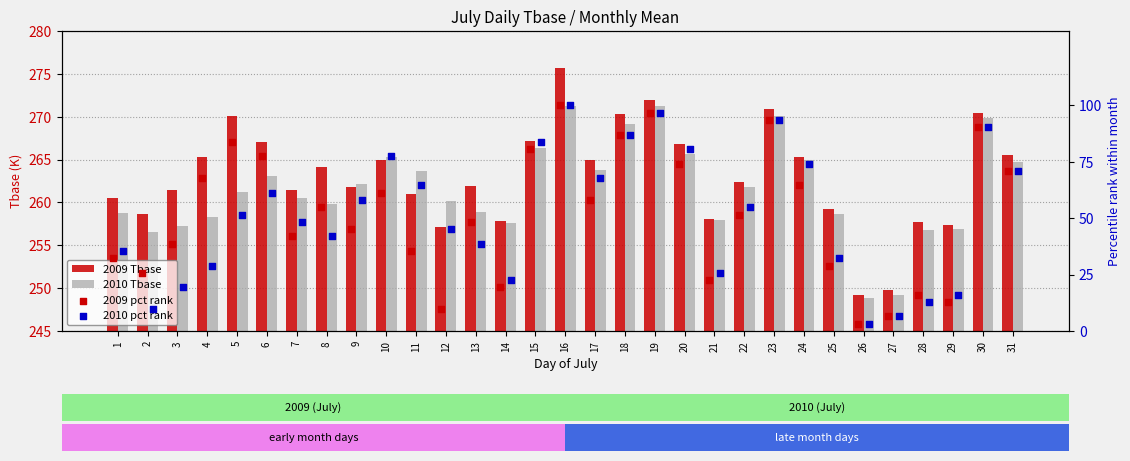

Which series contains the highest Y value?

2009 Tbase